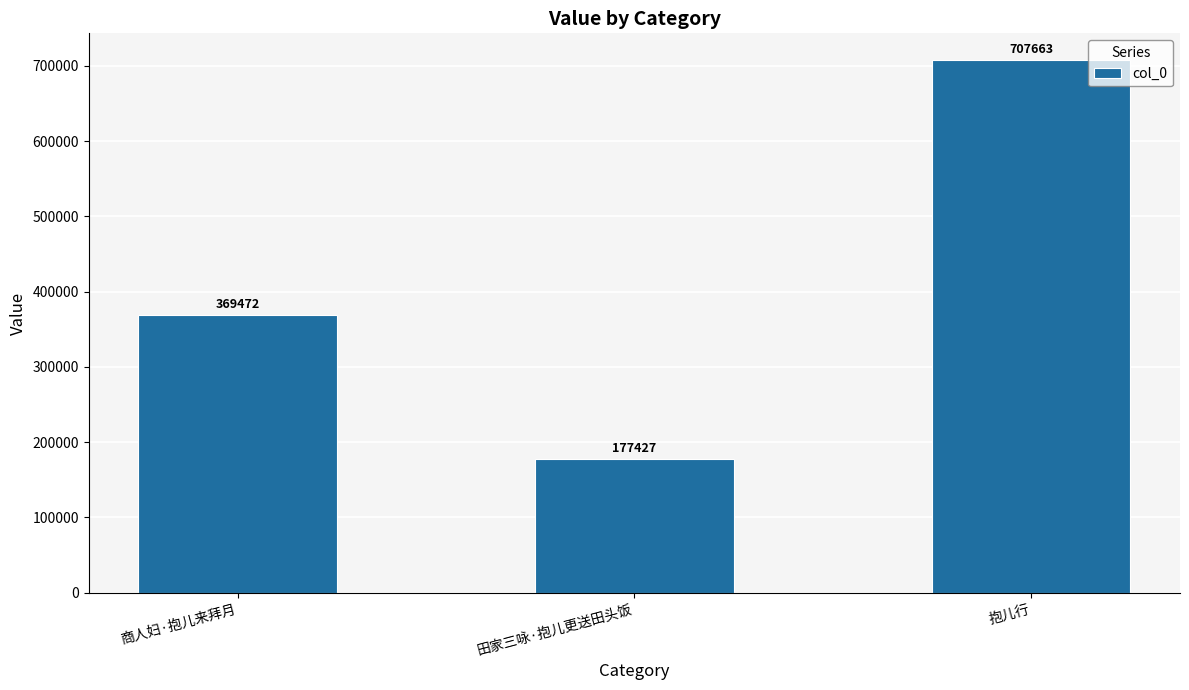

Is it true that the value at 商人妇·抱儿来拜月 is 235743?

False